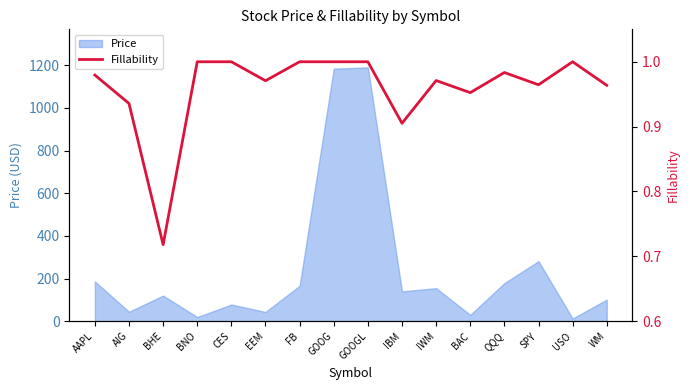

Which has a higher value, EEM or BAC?

EEM